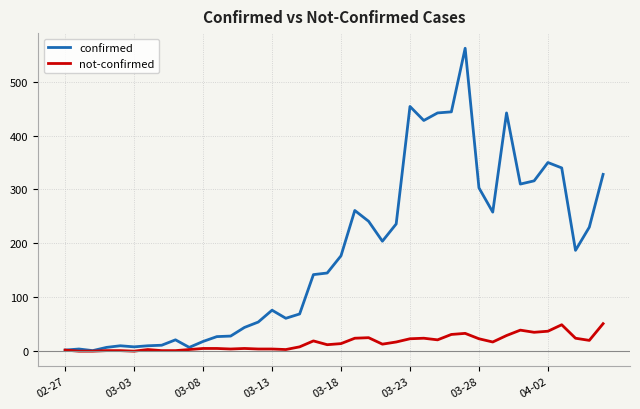

Rank the series by their maximum value, from lowest to highest.

not-confirmed, confirmed